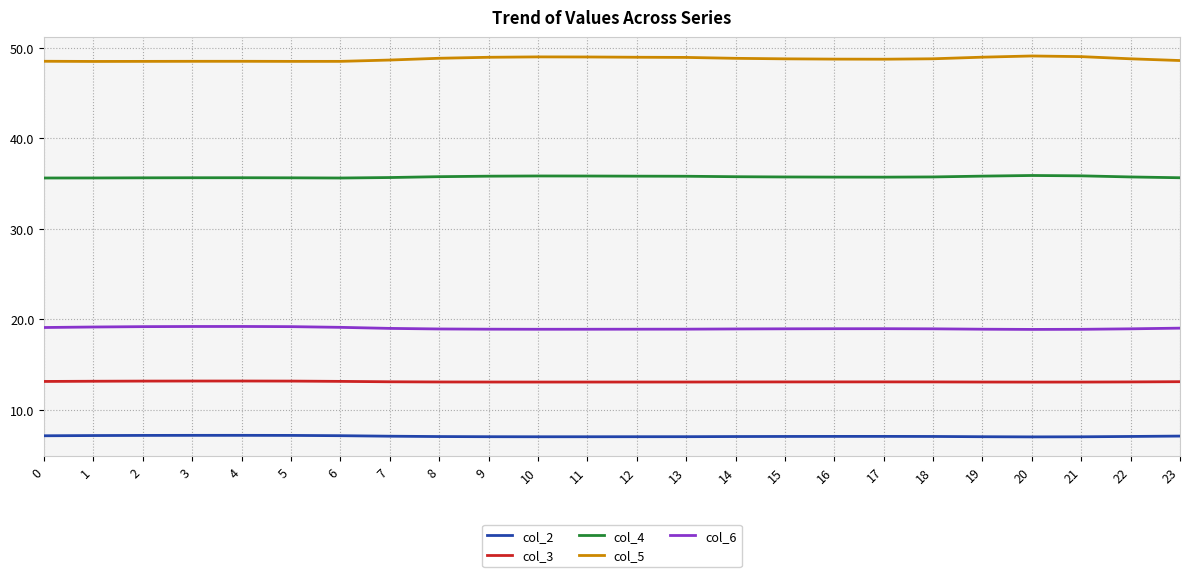

At how many categories does at least one series exceed 46?

24